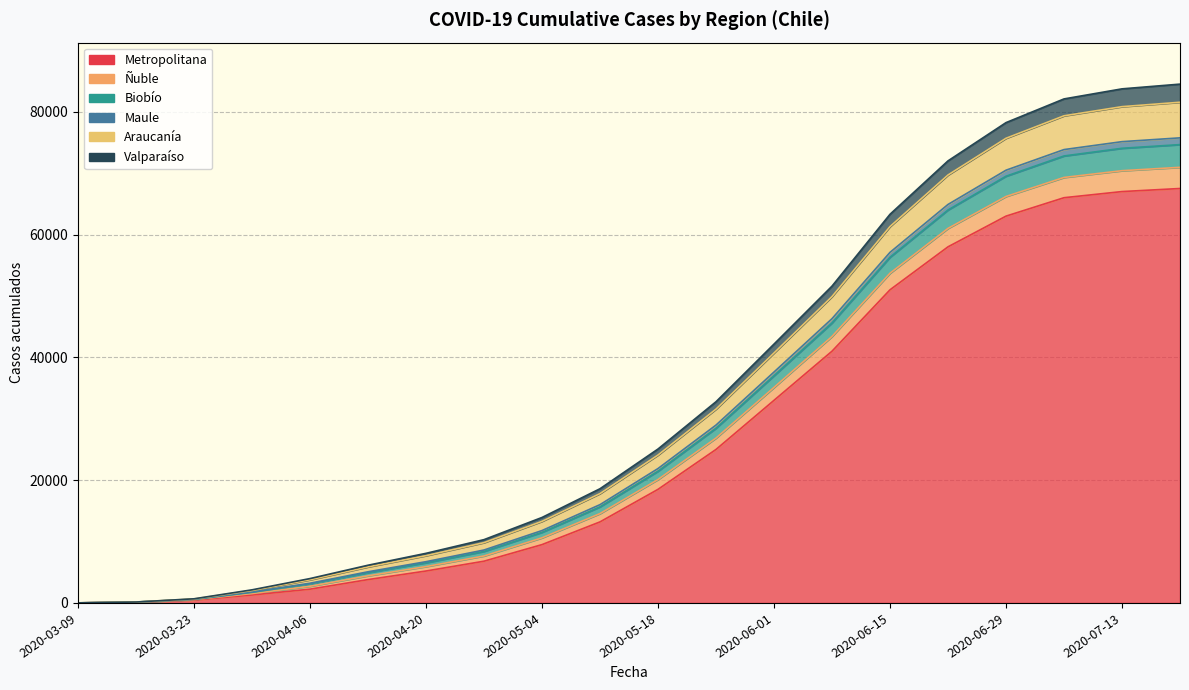

Count the number of categories in the chart.

20